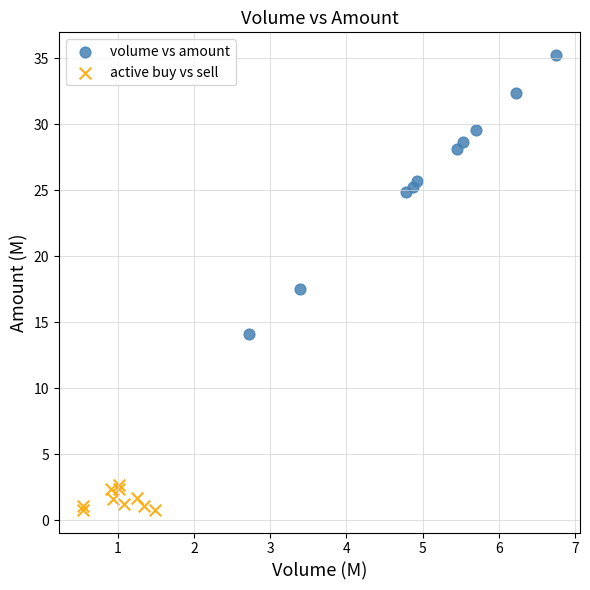

Which series contains the lowest Y value?

active buy vs sell